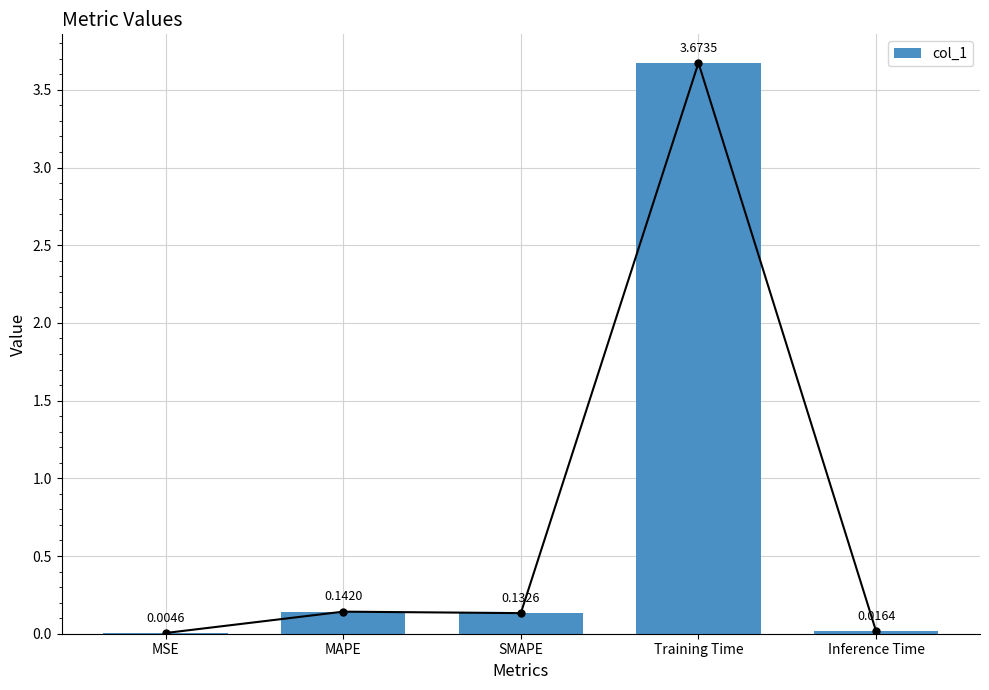

Read the value at SMAPE.

0.1